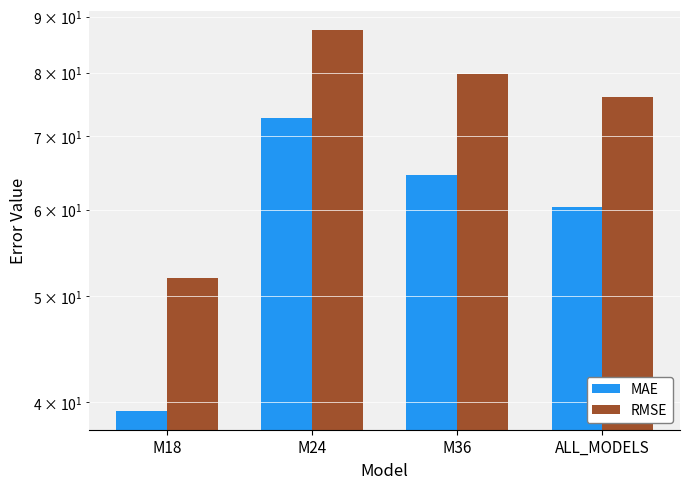

What is the sum of all RMSE values?

295.4